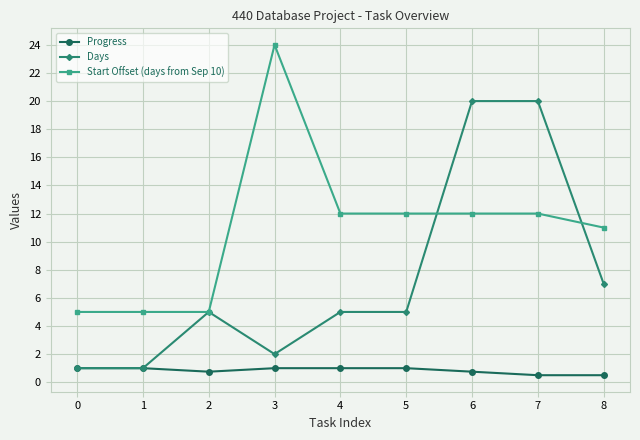

Rank the series by their average value, from lowest to highest.

Progress, Days, Start Offset (days from Sep 10)